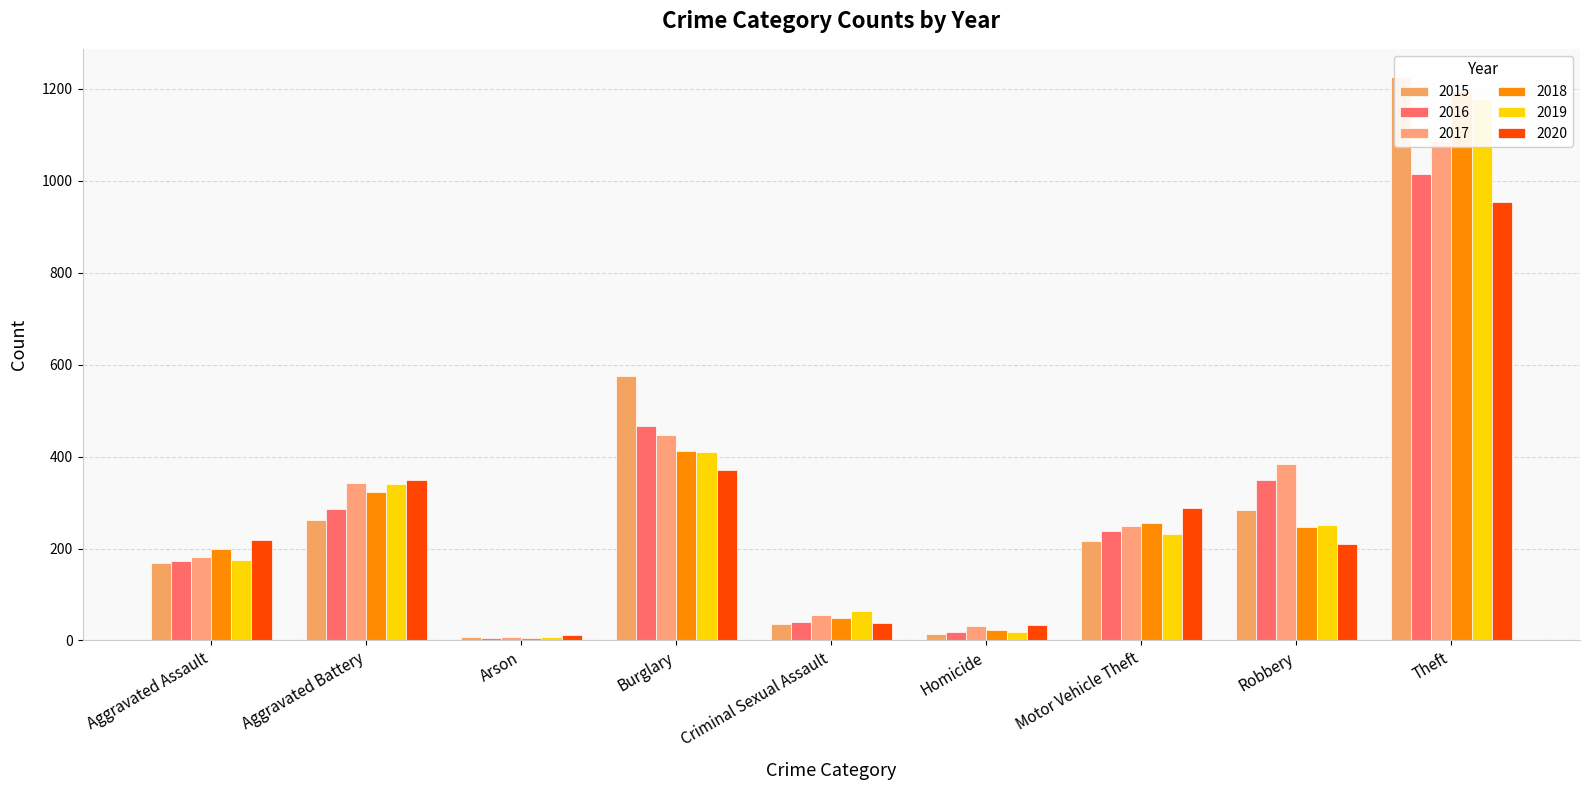

At which label does 2019 first exceed 232?

Aggravated Battery